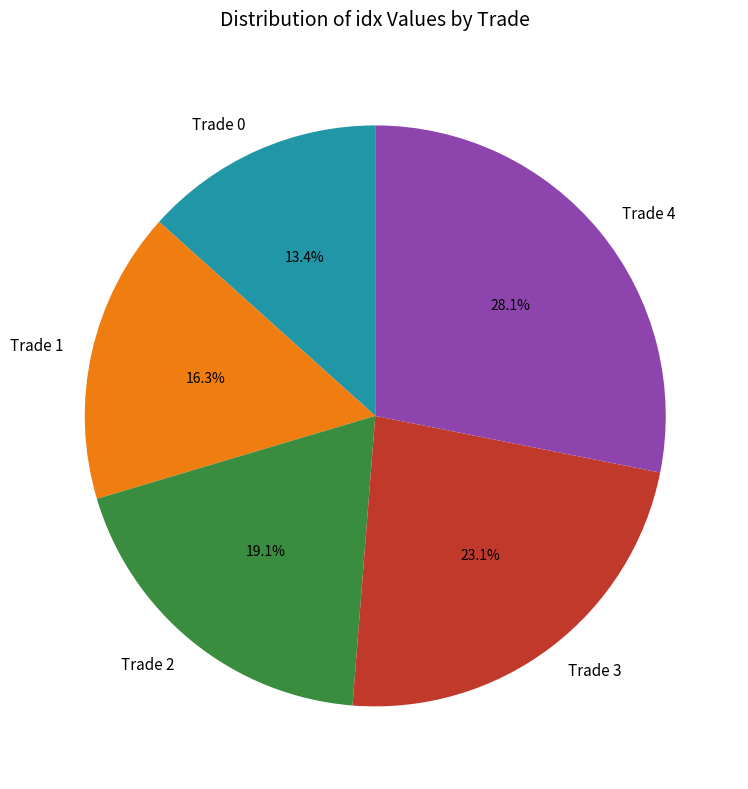

Is it true that Trade 0 is 1% of the pie?

False